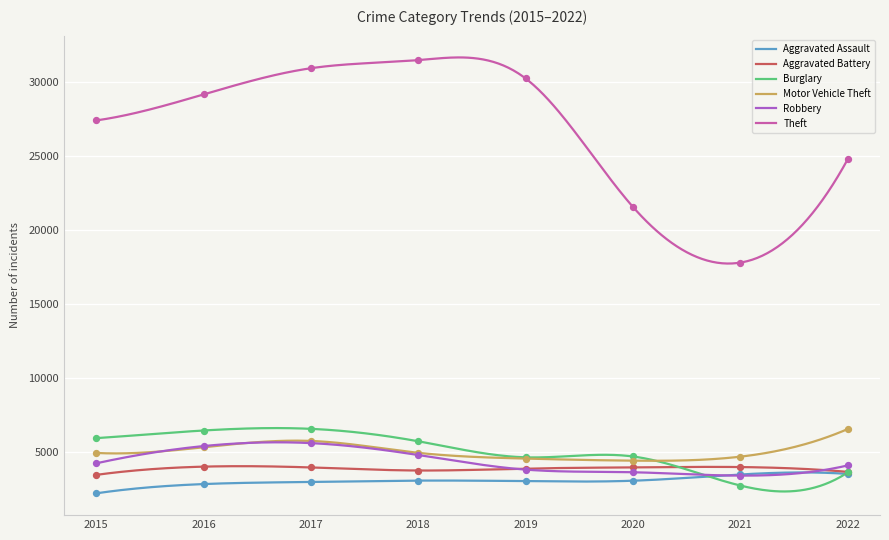

Is the value of Motor Vehicle Theft at 2021 greater than the value of Burglary at 2018?

No